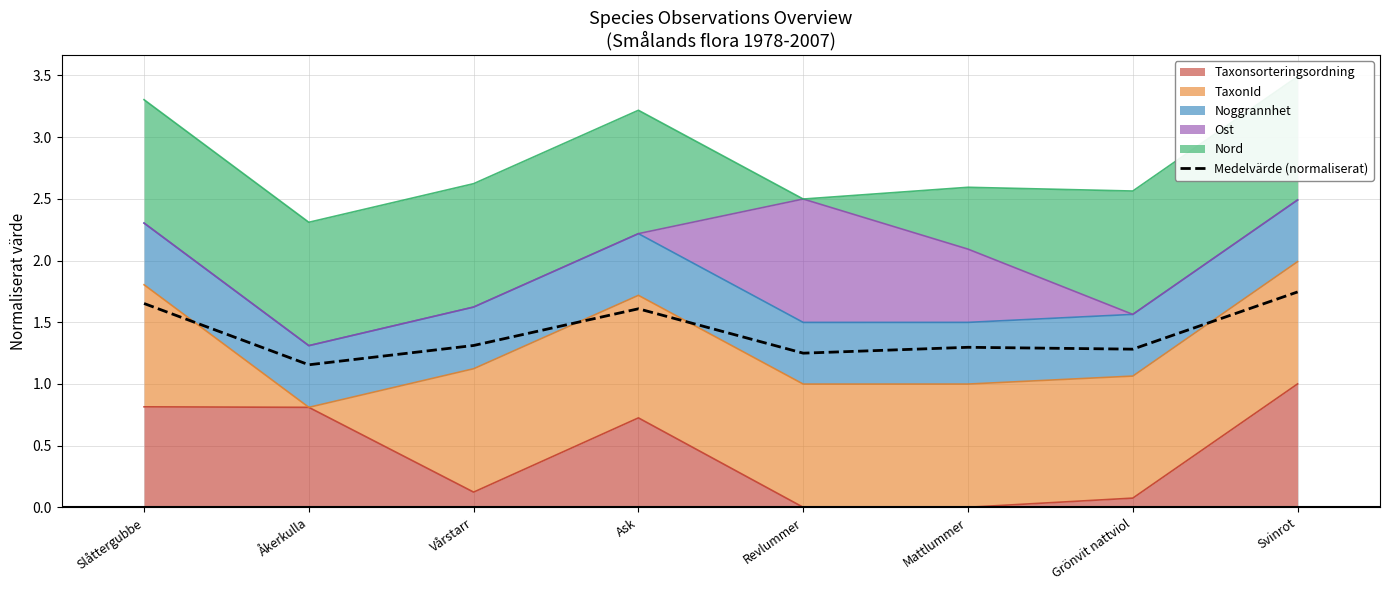

At which category does the data reach its first local peak?

Ask